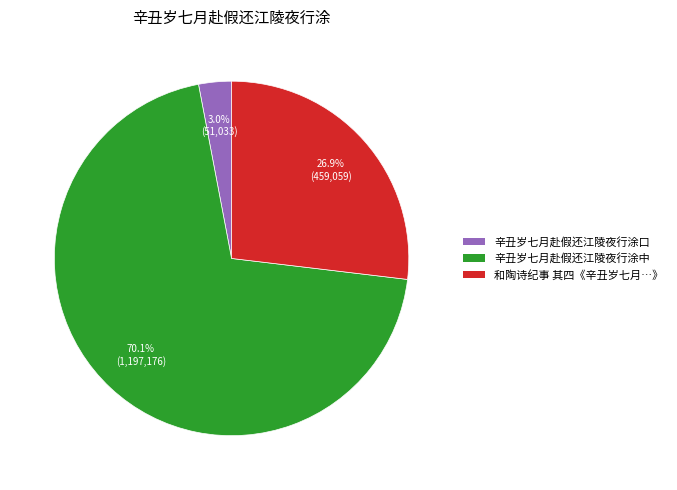

Is there any slice that represents more than half of the pie?

Yes